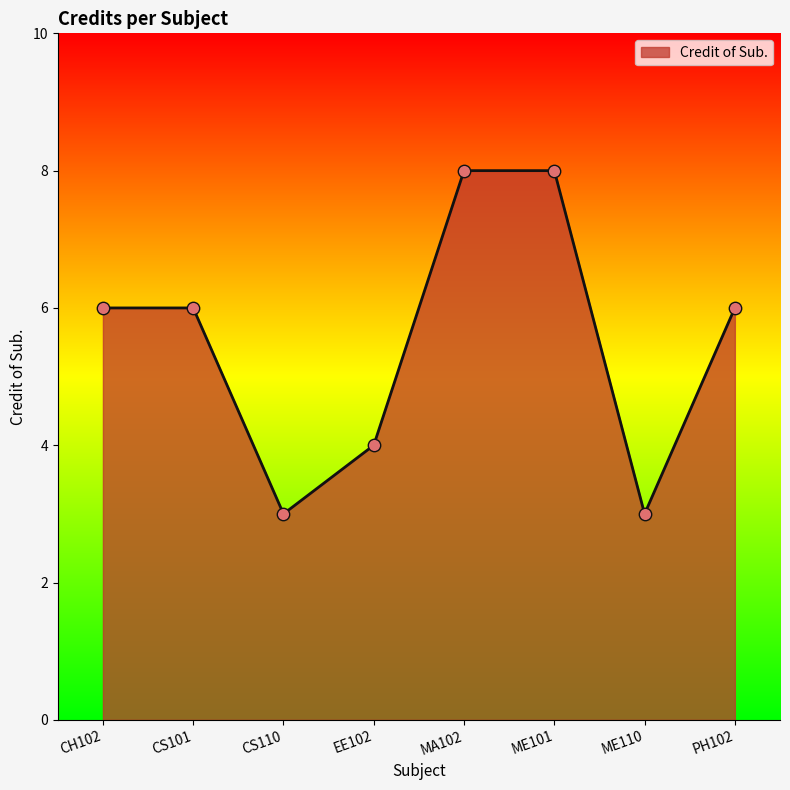

What is the change in value from CS110 to ME101?

+5